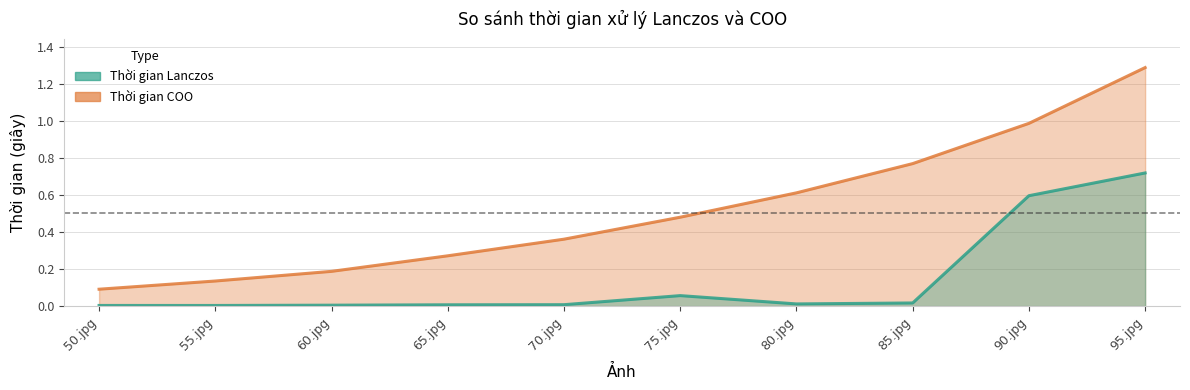

Rank the series by their maximum value, from highest to lowest.

Thời gian COO, Thời gian Lanczos